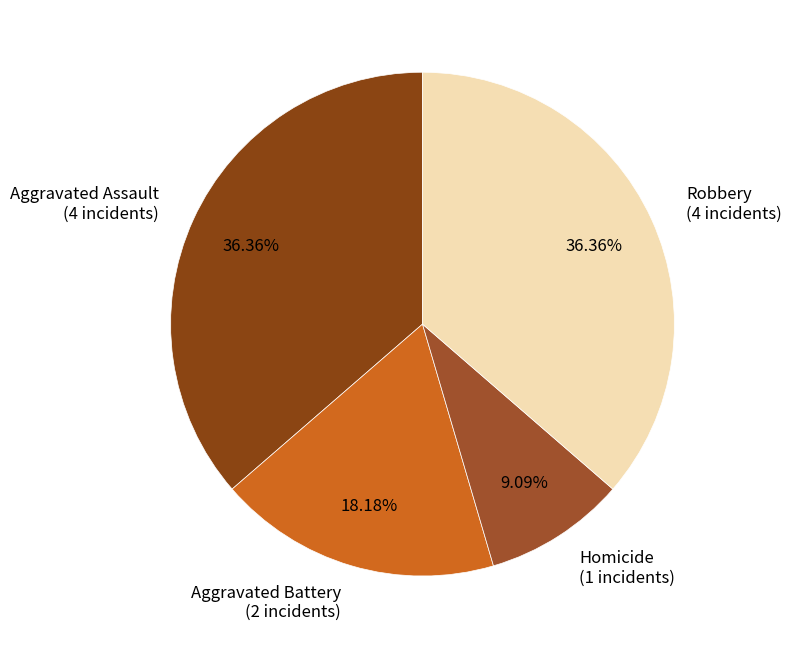

Is there a majority slice in this chart?

No